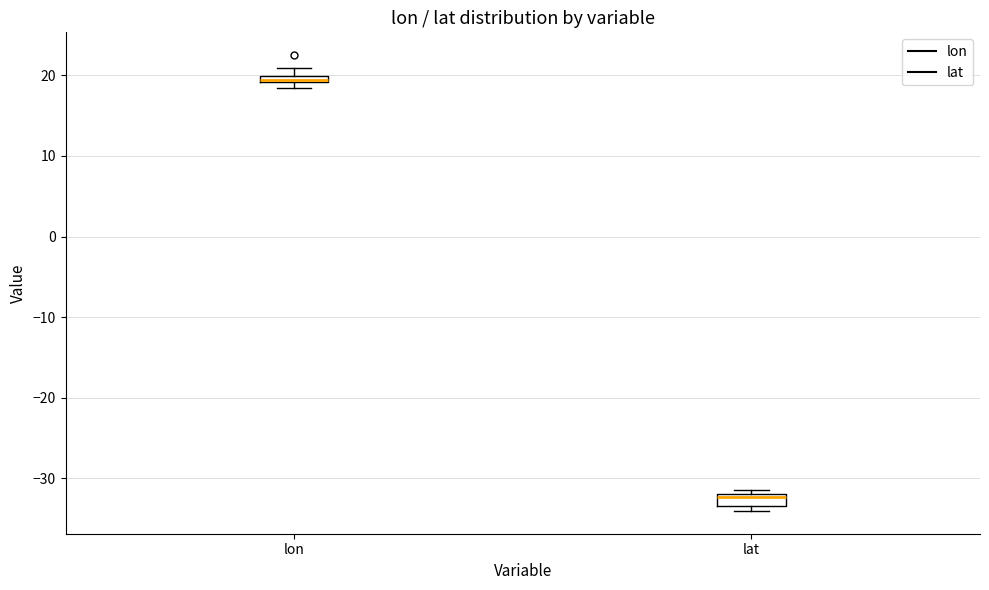

Which box has the highest median line?

lon